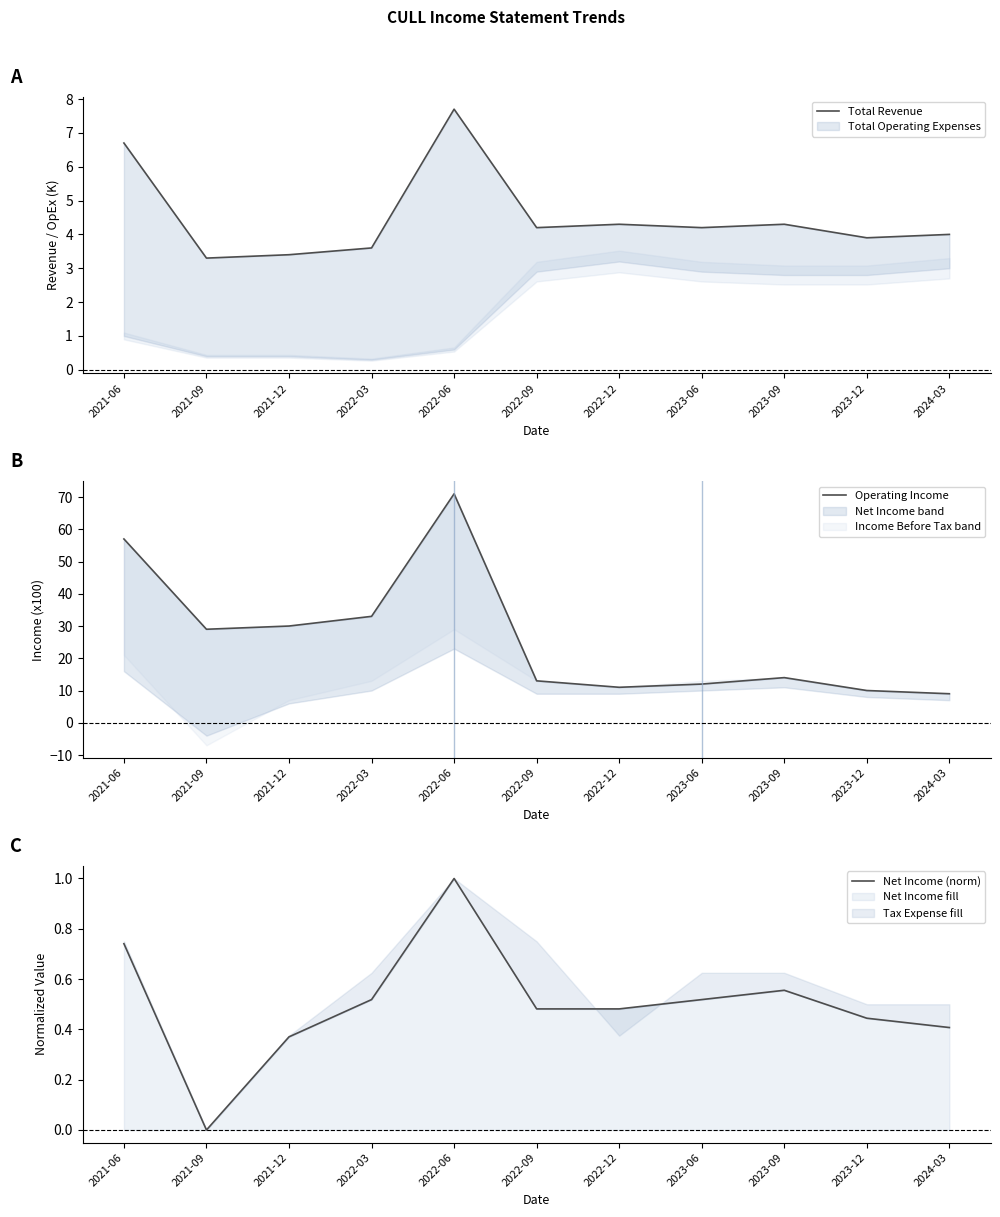

Which series has the largest range (max minus min)?

Operating Income